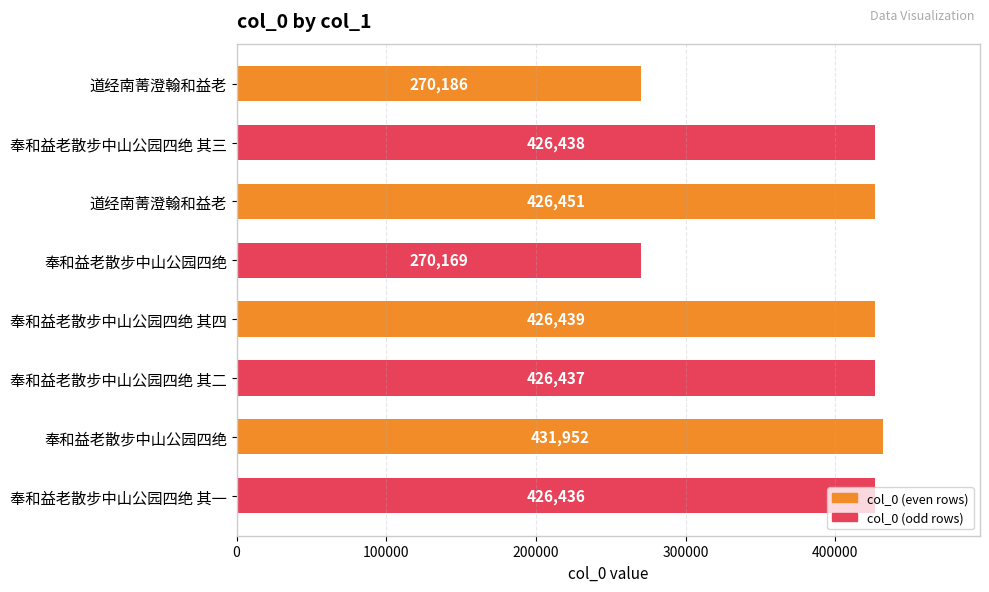

What is the difference between the maximum and minimum values?

161783